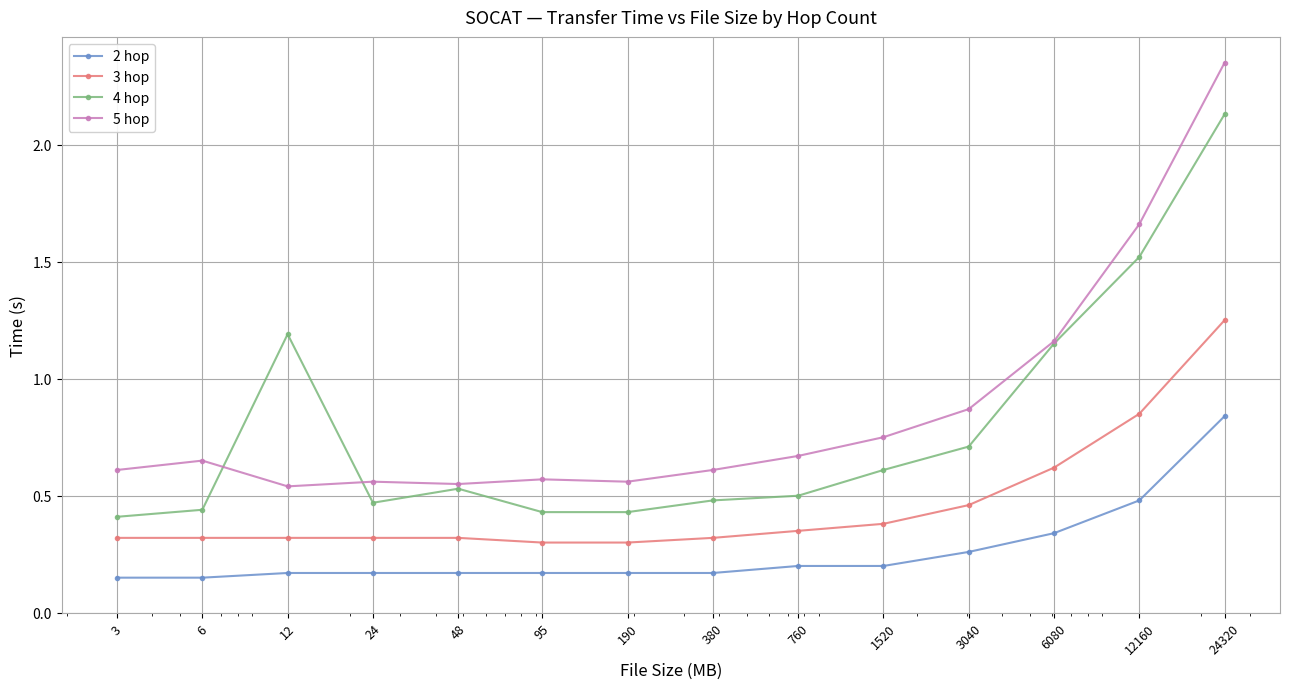

List the series in order of their peak value, lowest first.

2 hop, 3 hop, 4 hop, 5 hop